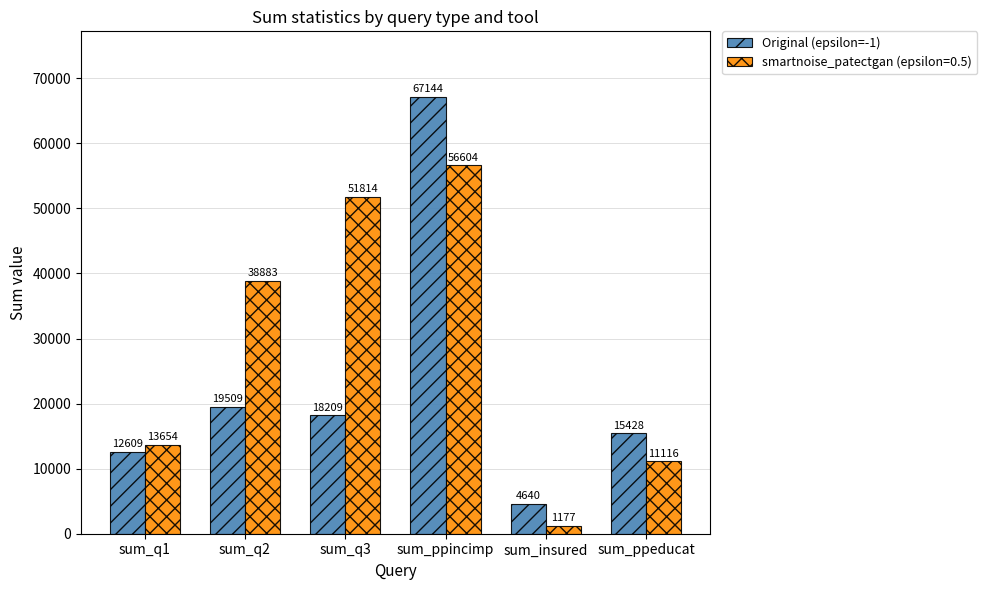

How many series are shown in this chart?

2